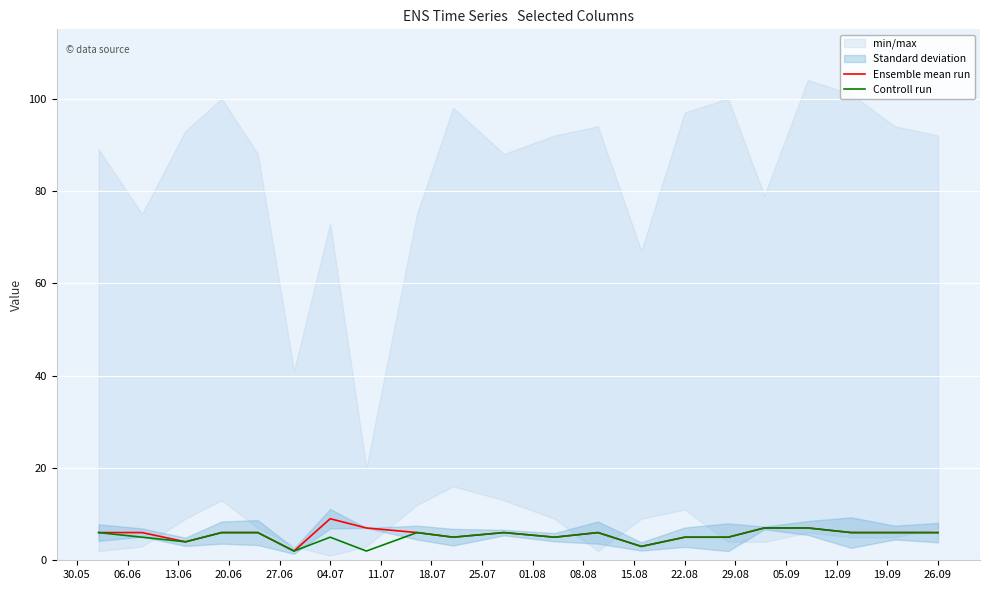

True or false: Controll run has a value of 3 at 22.08.

False